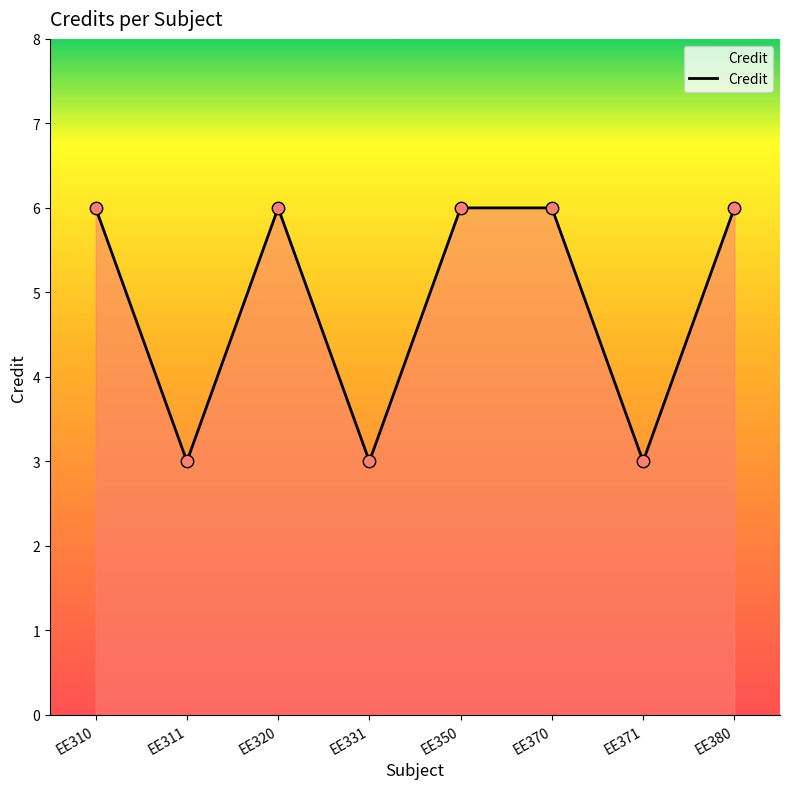

Which has a higher value, EE371 or EE380?

EE380